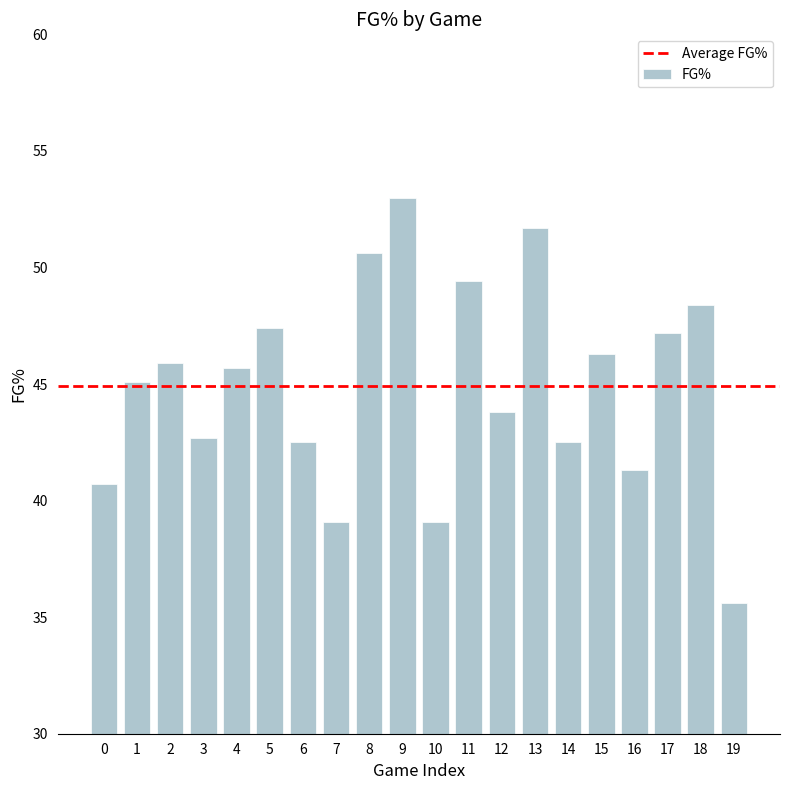

What is the maximum value shown in the chart?

53.0